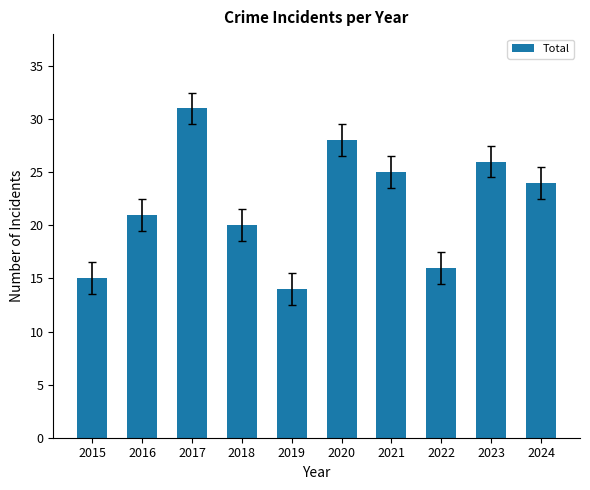

The chart shows a value of 16 at 2022. True or false?

True